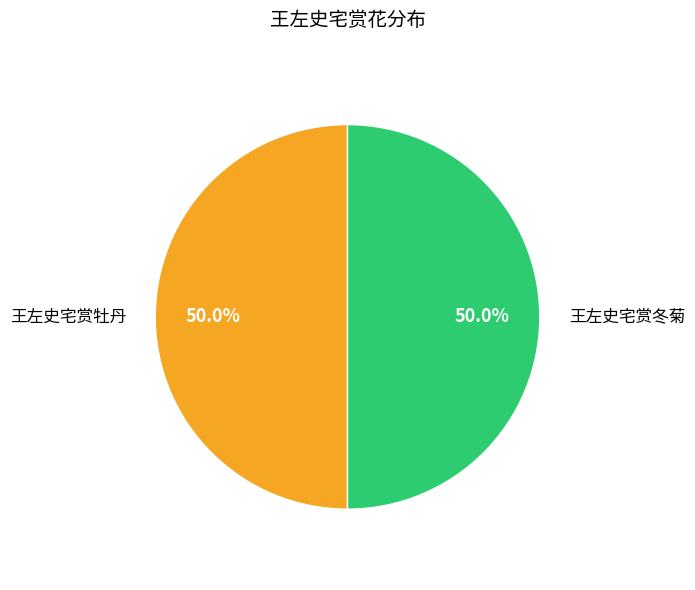

How many segments does this pie chart have?

2